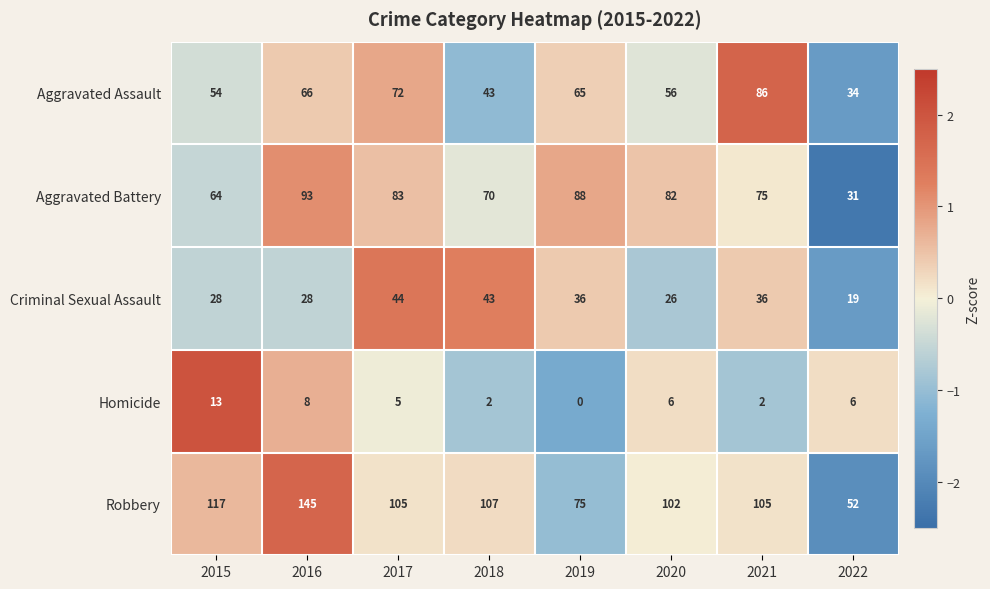

What is the difference between the highest and lowest values at 2015?

104